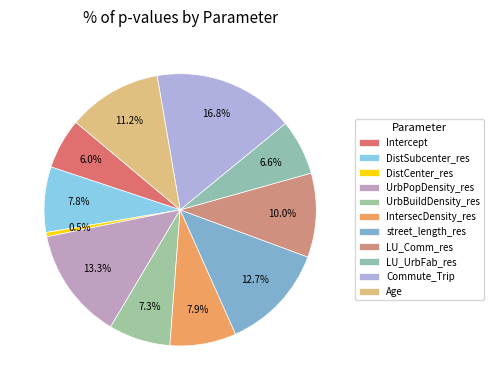

To the nearest percent, what is the average slice percentage?

9%